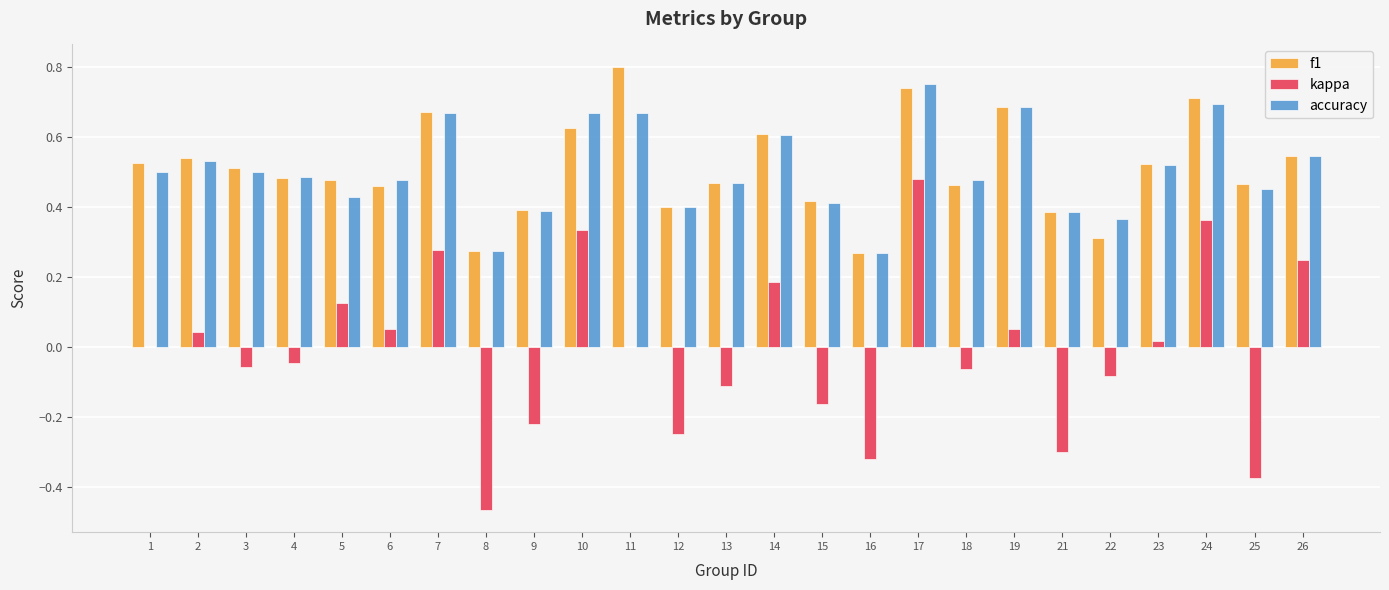

At which label does accuracy reach its peak?

17